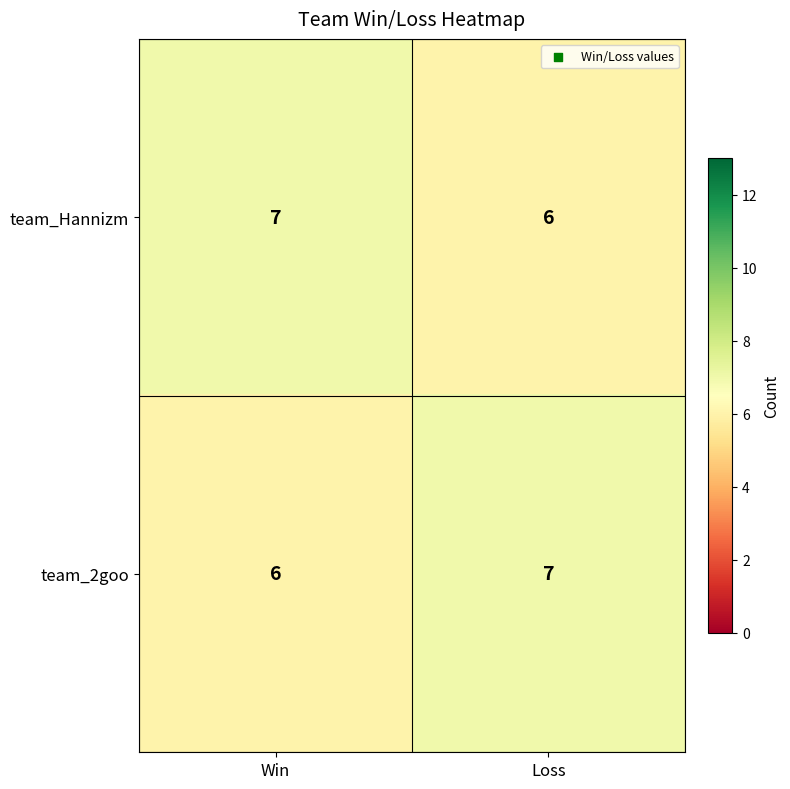

What is the maximum value shown in the chart?

7